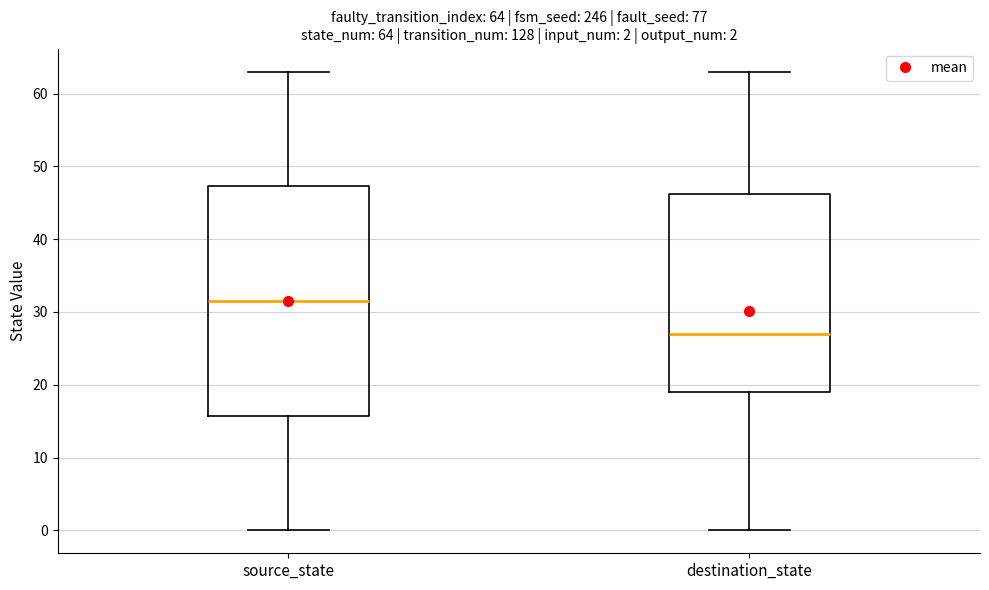

Which box has the lowest median line?

destination_state